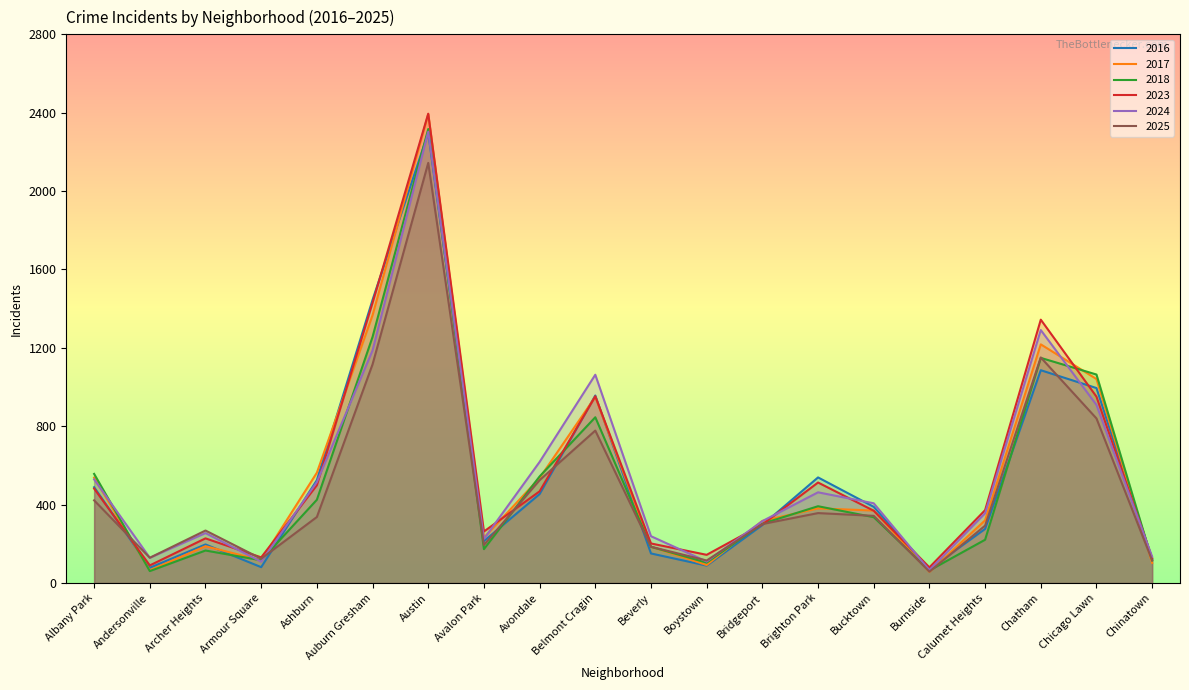

Does the chart display data point markers on the line(s)?

No